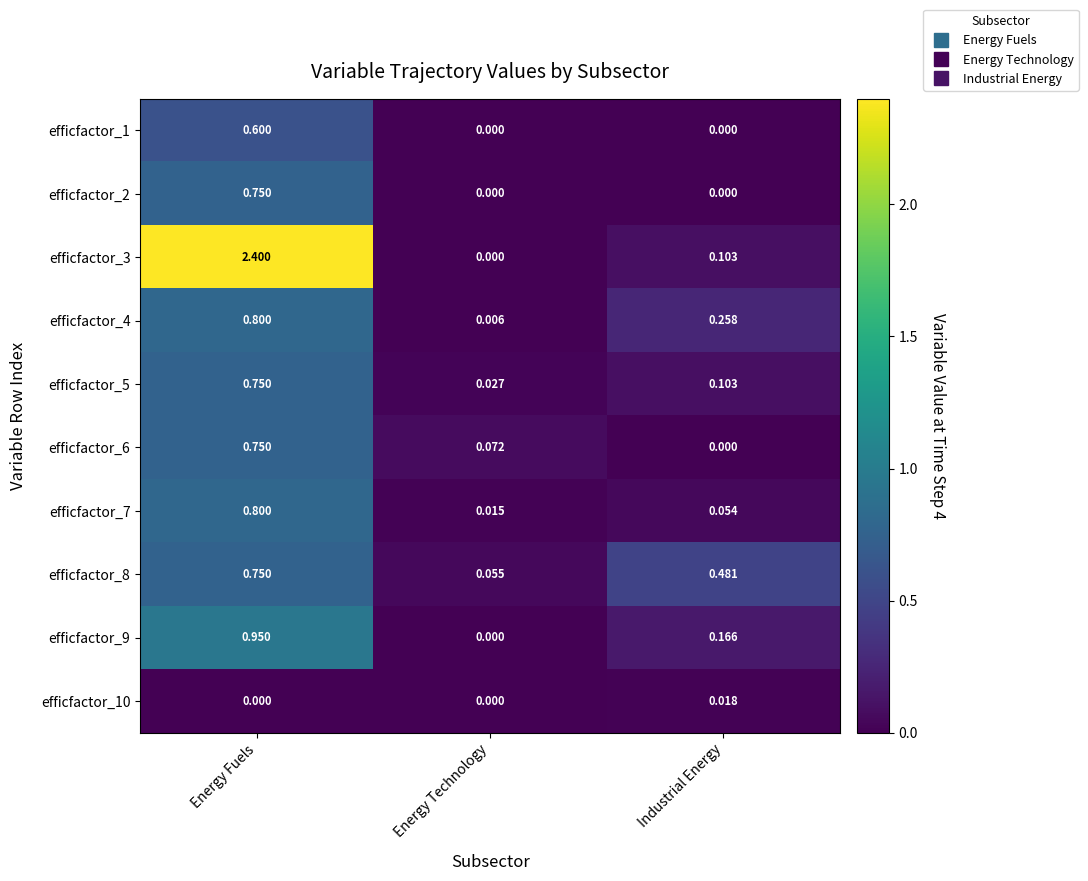

Where is efficfactor_7 nearest to the value 0?

Energy Technology